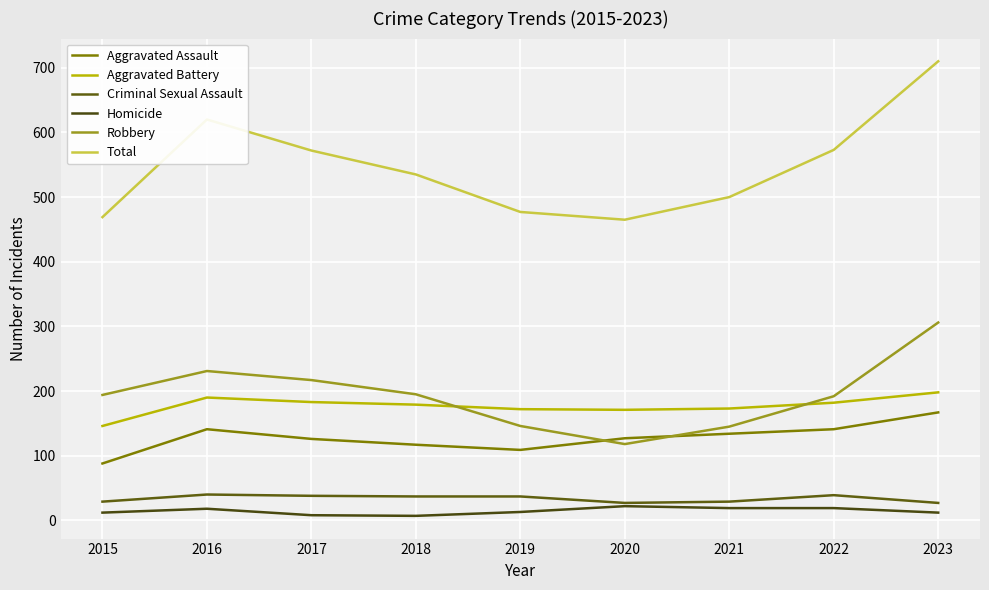

True or false: Homicide and Aggravated Assault intersect in this chart.

False